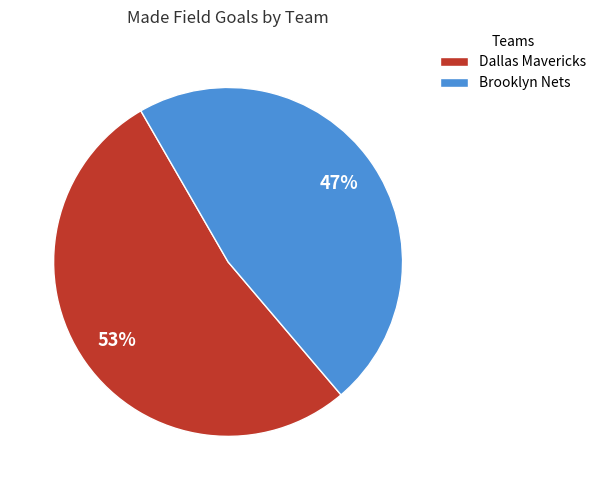

Rank the categories by value from lowest to highest.

Brooklyn Nets, Dallas Mavericks